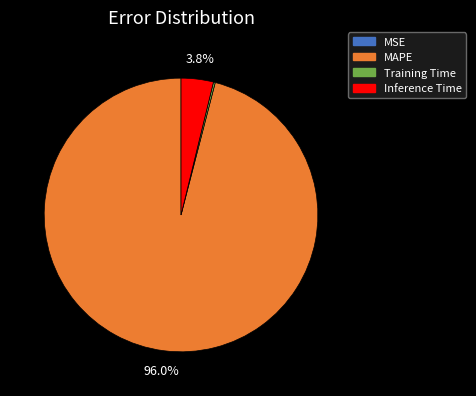

Which category has the biggest portion of the pie?

MAPE